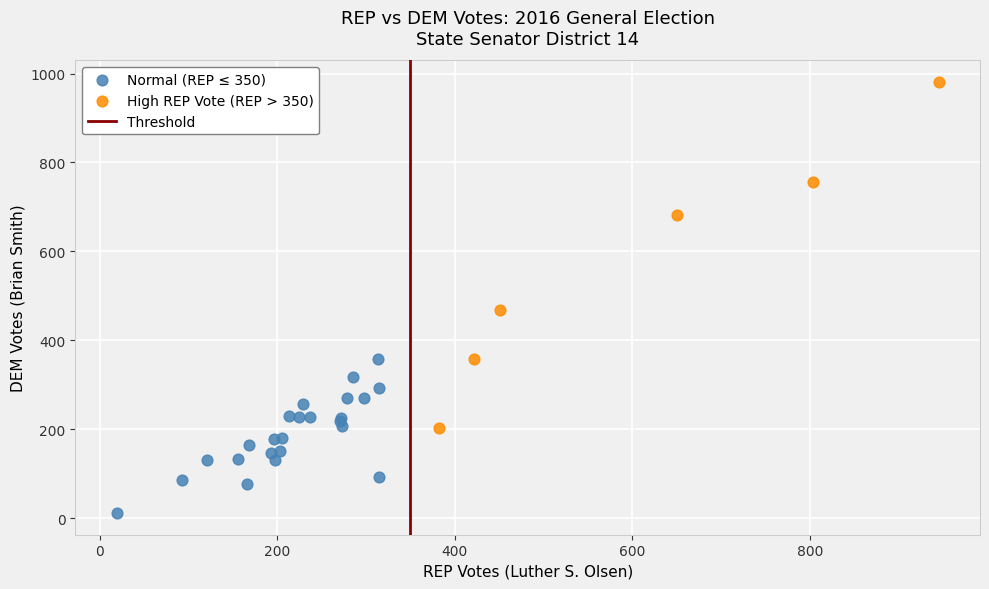

Which series contains the highest Y value?

High REP Vote (REP > 350)